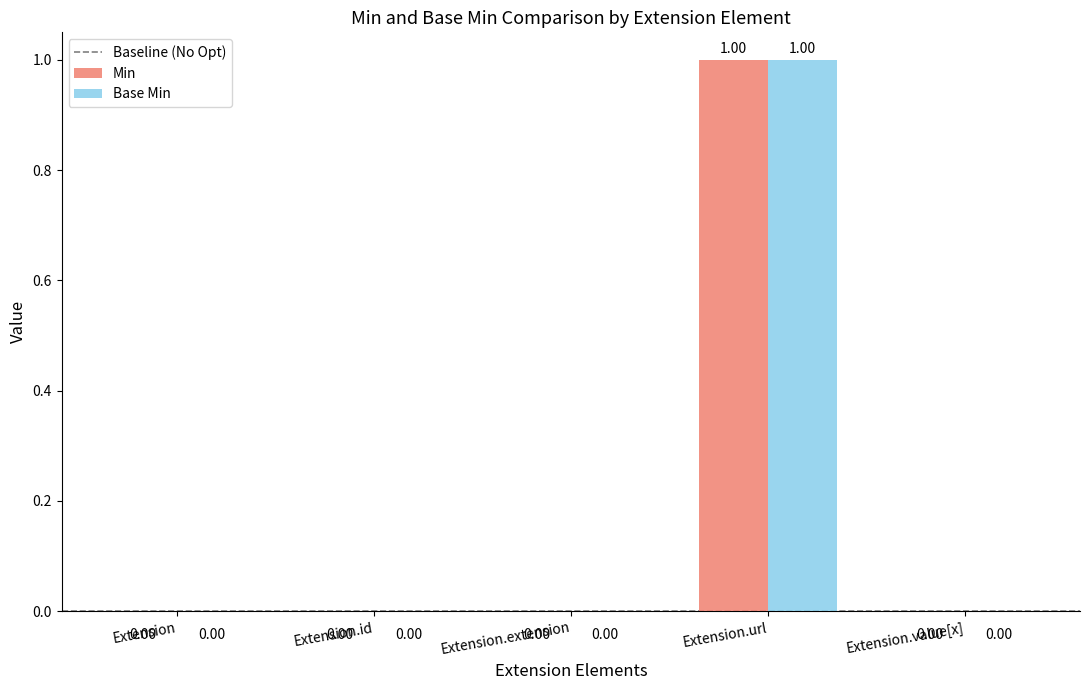

At which category is the sum across all series the highest?

Extension.url